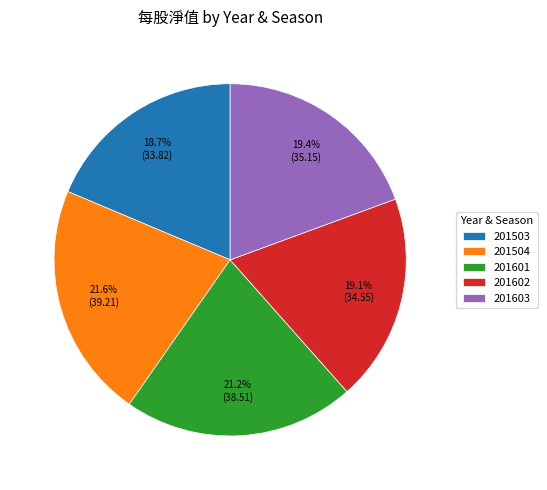

What is the total percentage of 201503 and 201603?

38.1%